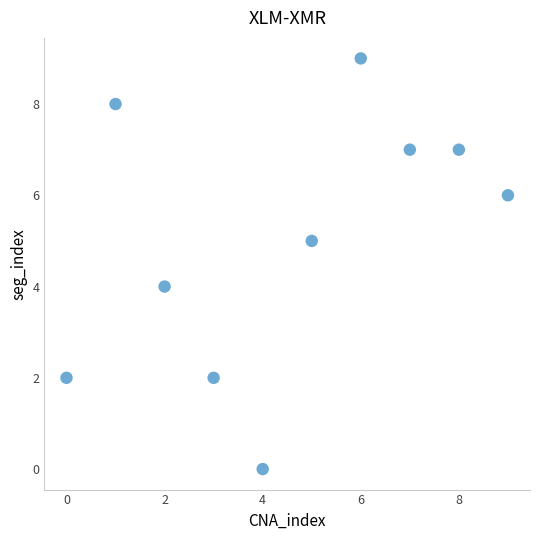

What is the range of Y values (max minus min)?

9